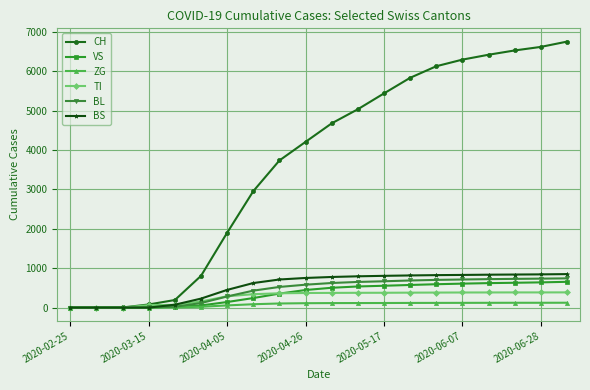

What is the greatest value displayed?

6753